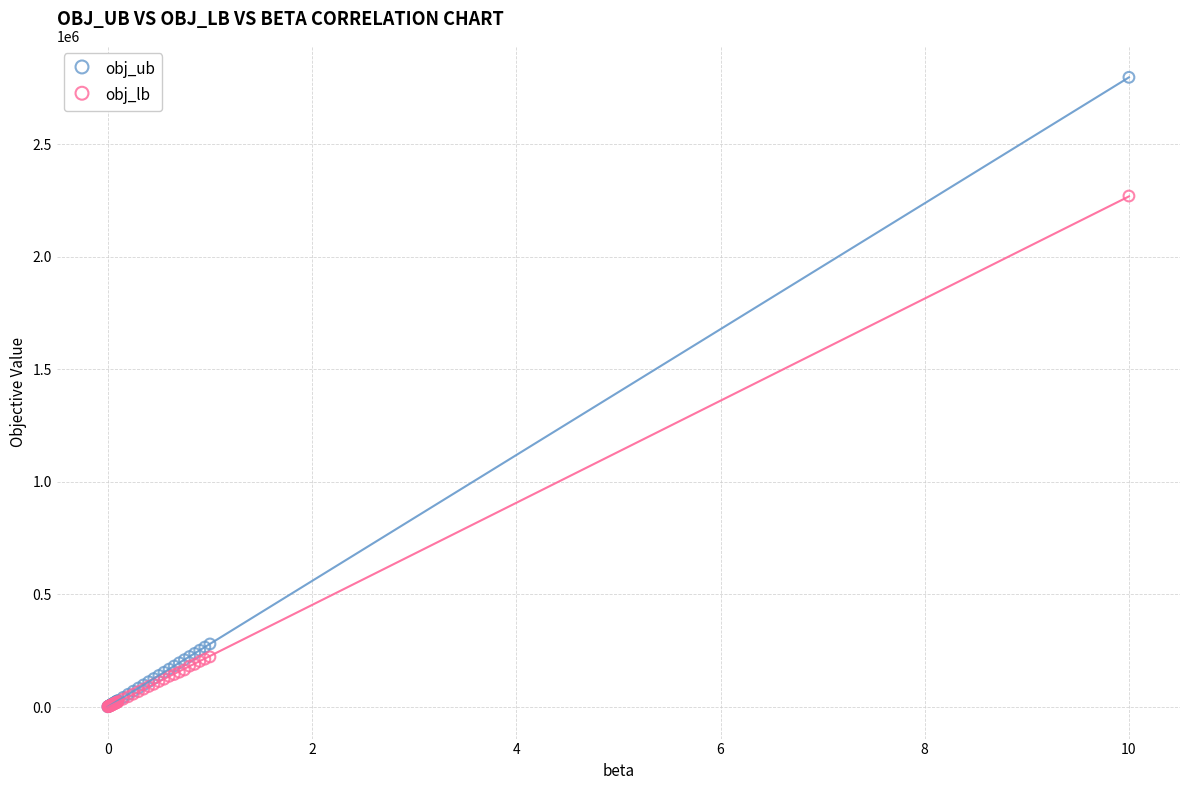

Across all series, what Y value is closest to 1398757?

2269270.0